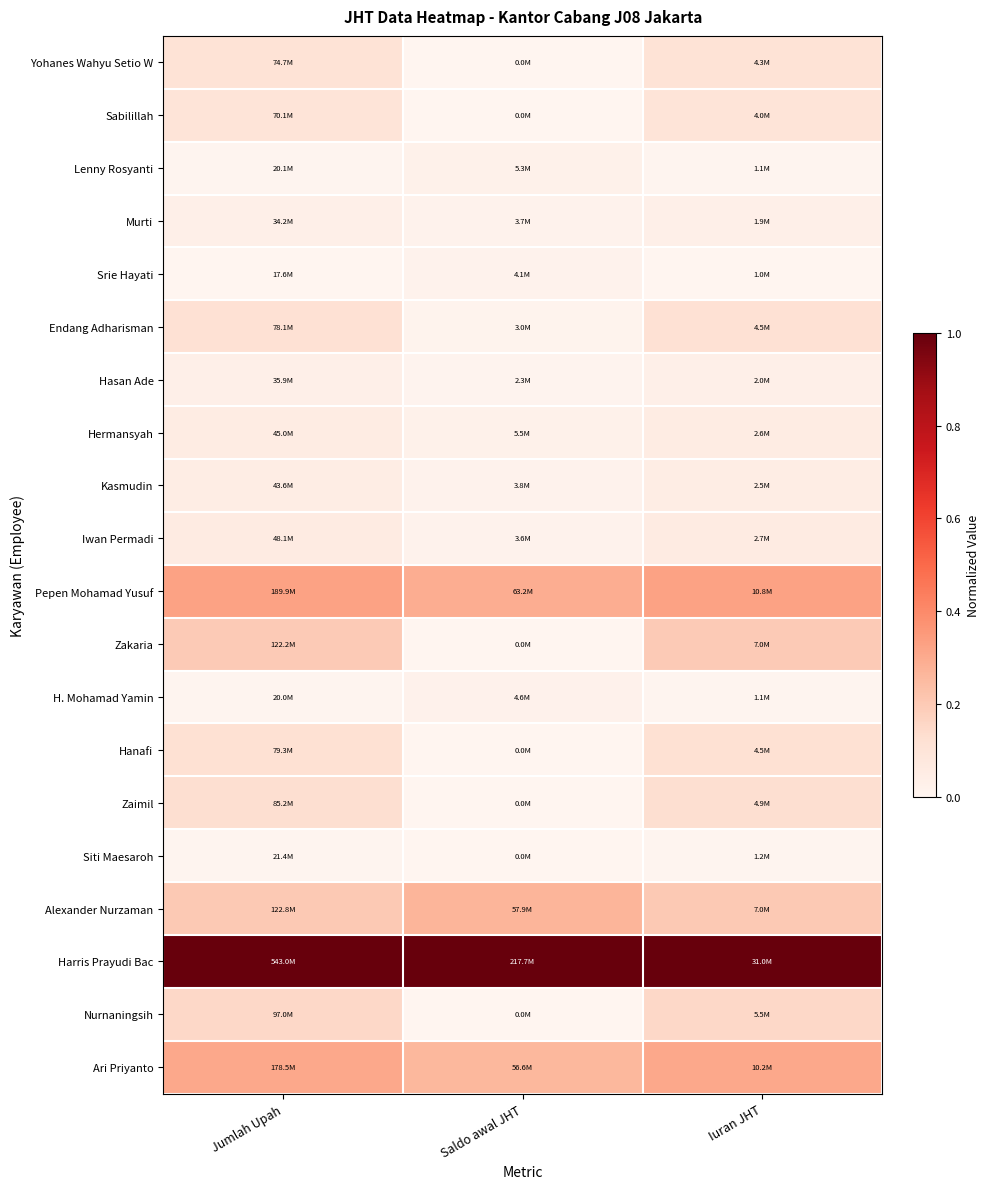

At which category is the sum across all series the highest?

Iuran JHT